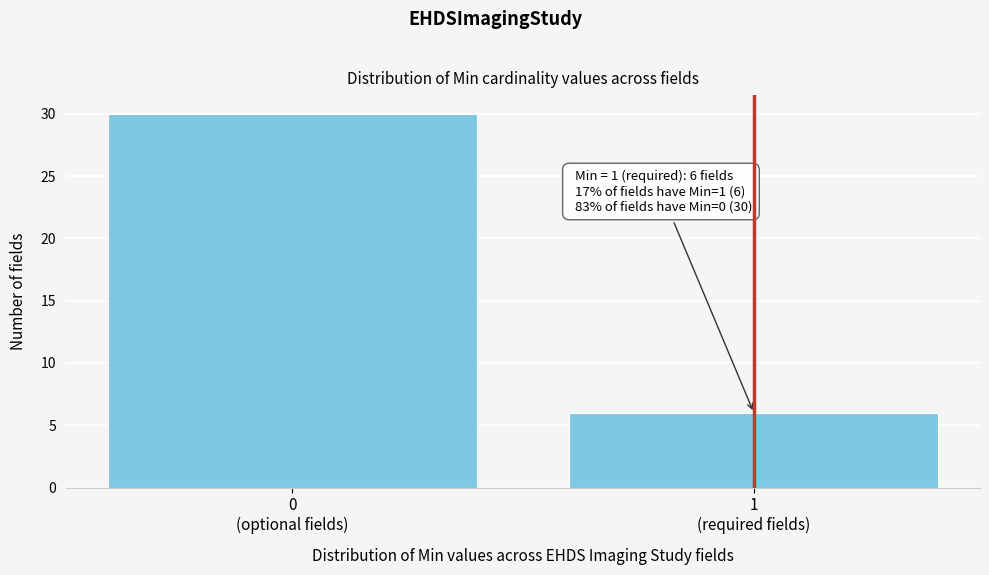

Reading left to right, extract all data points from this chart.

30	6